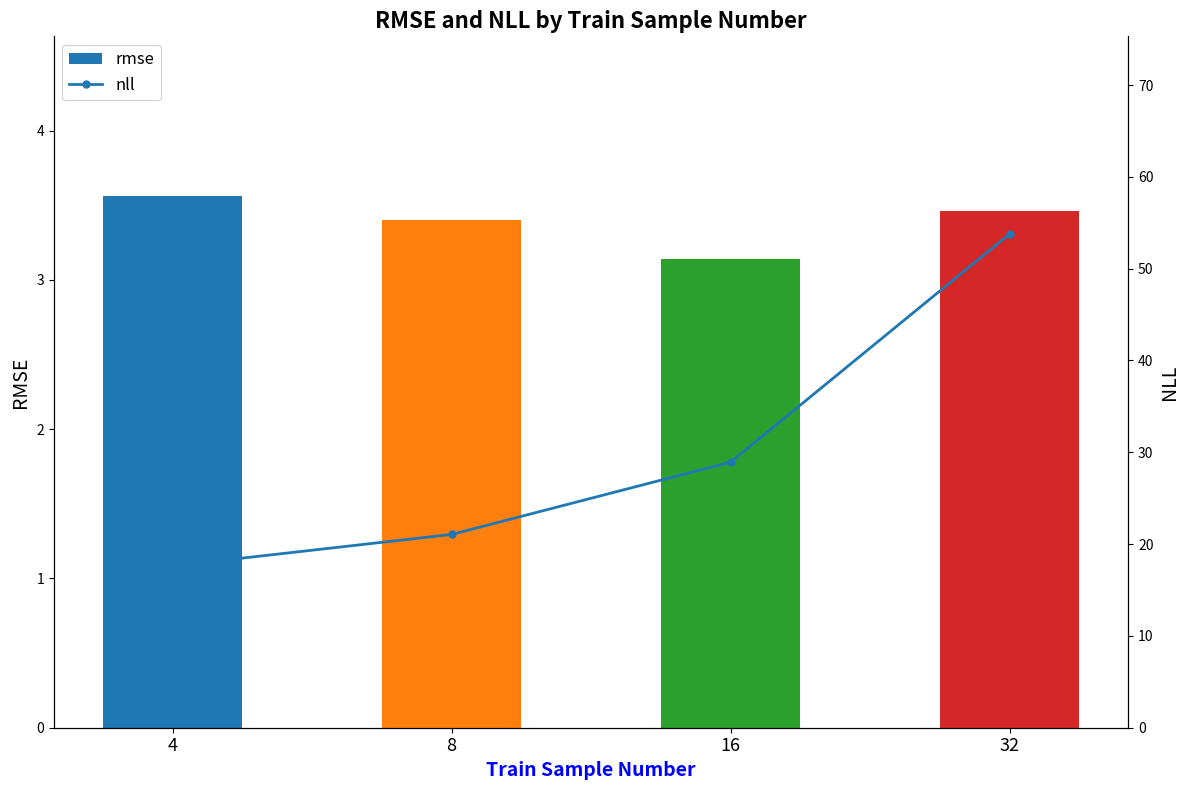

Is it true that rmse equals 4.7 at 32?

False